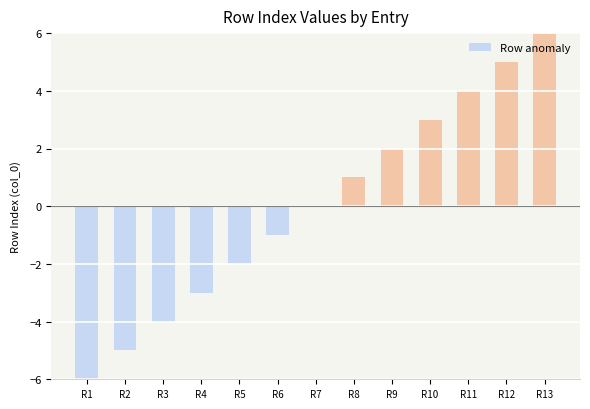

How many distinct data groups are displayed?

1